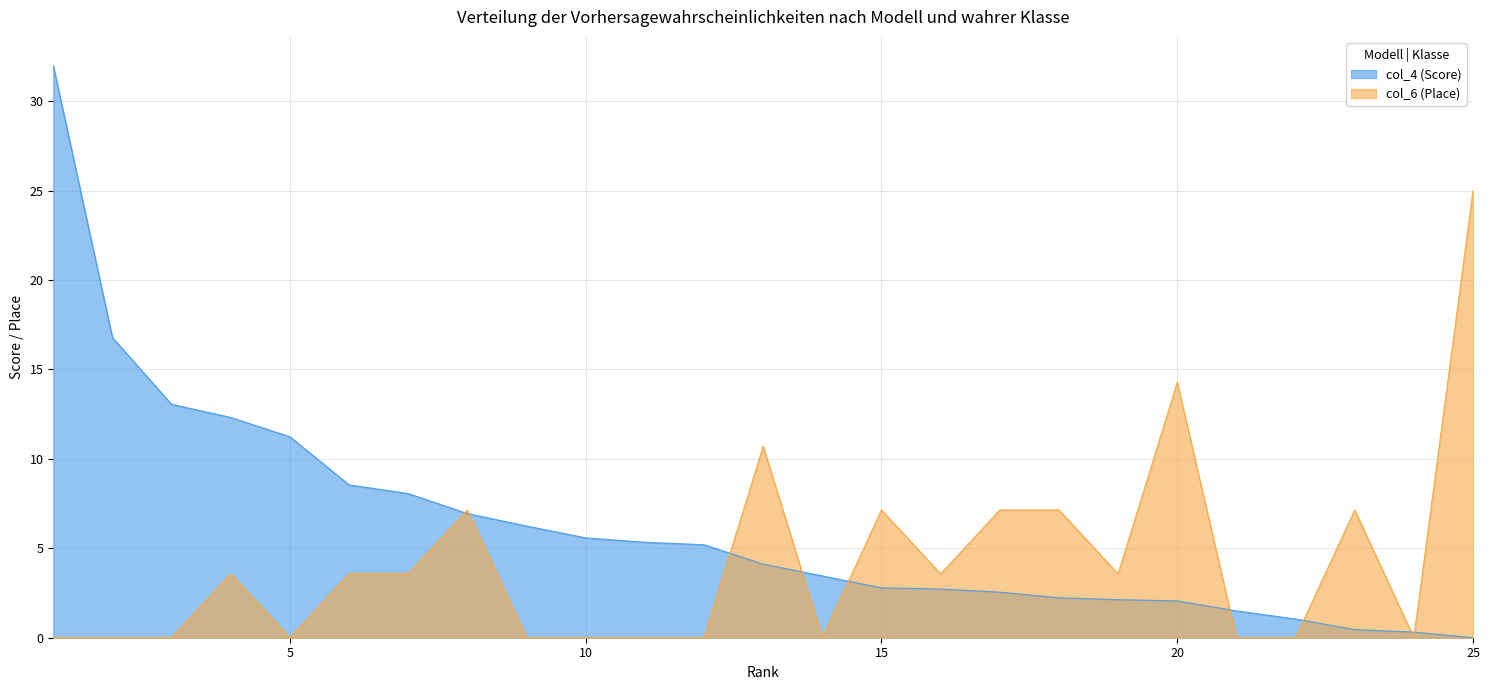

What is the value of the col_4 (Score) point at the 3rd from the left?

13.1